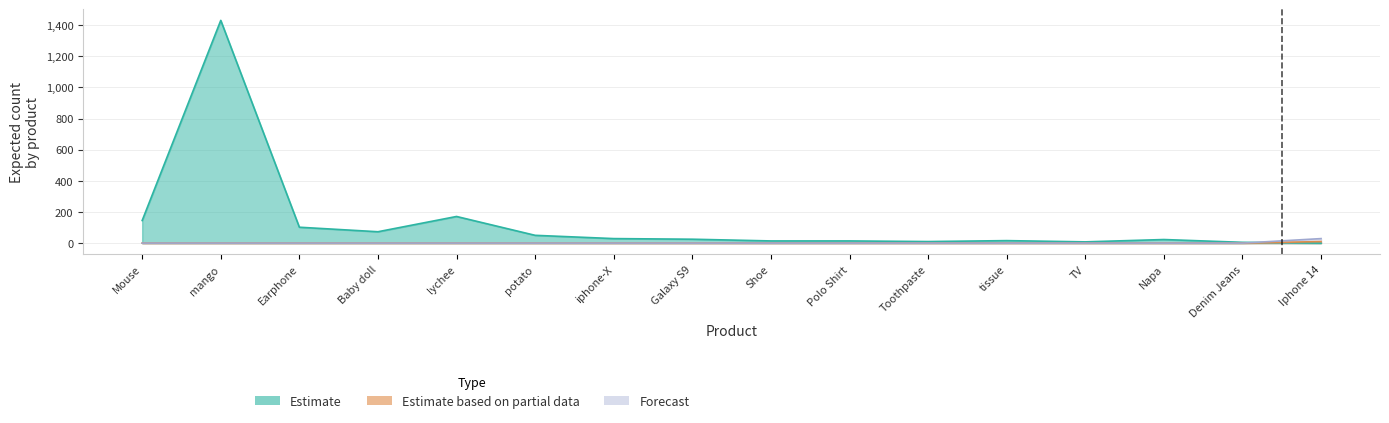

What is the sum of all Estimate based on partial data values?

10